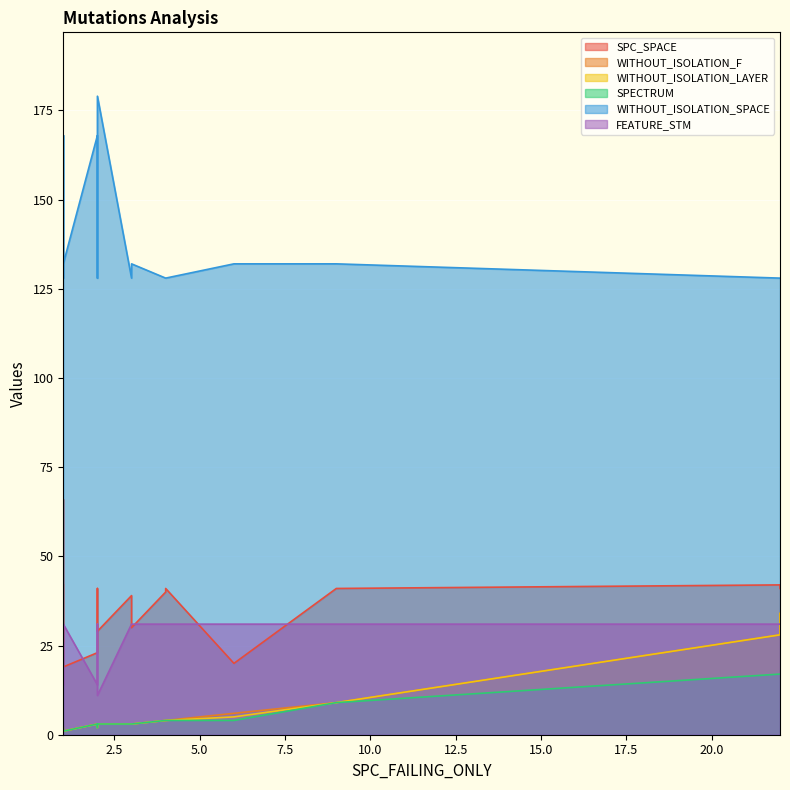

What are all the series names shown in the legend?

SPC_SPACE, WITHOUT_ISOLATION_F, WITHOUT_ISOLATION_LAYER, SPECTRUM, WITHOUT_ISOLATION_SPACE, FEATURE_STM